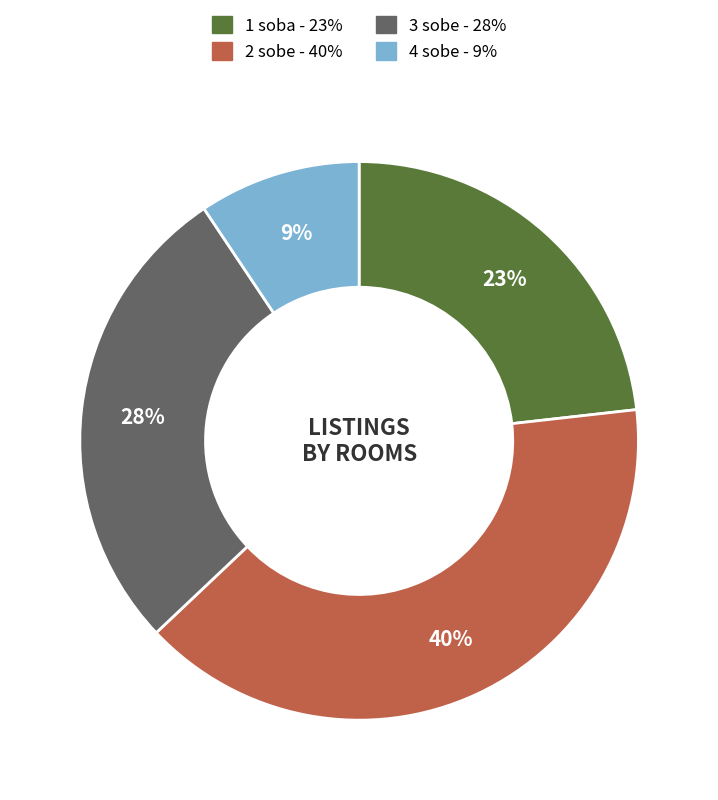

To the nearest percent, what is the average slice percentage?

25%